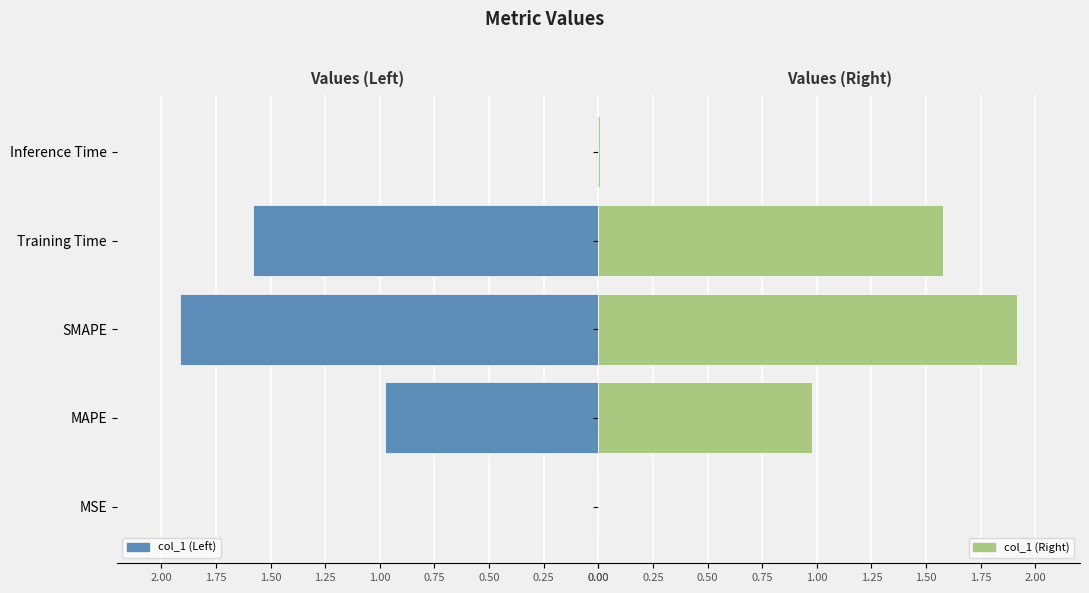

What is the difference between the maximum and second lowest values in the col_1 (Right) series?

1.9